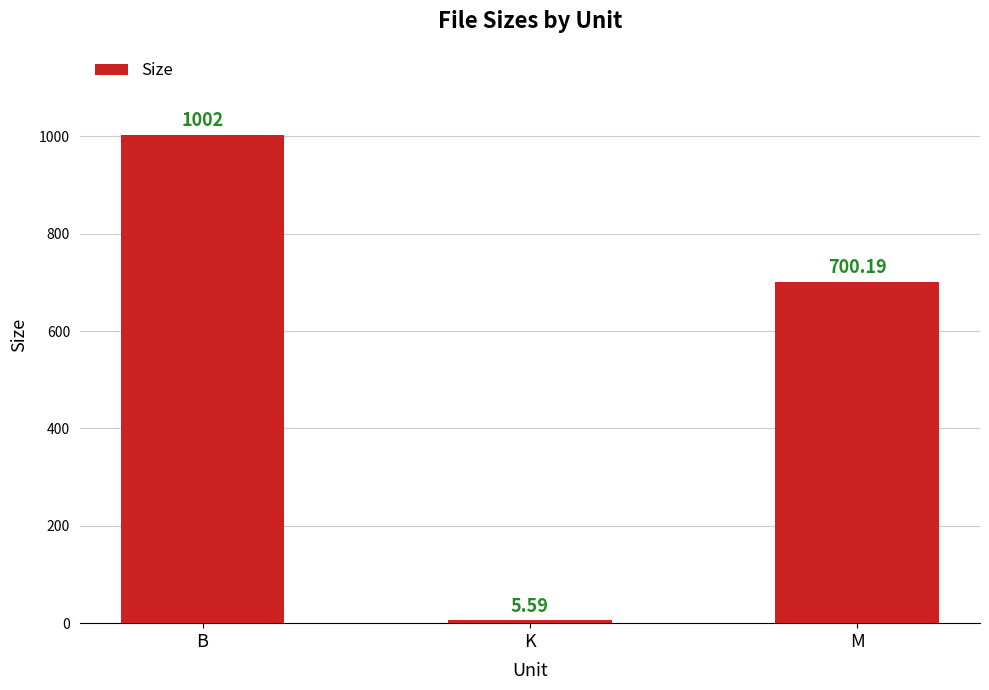

Which has a higher value, K or B?

B